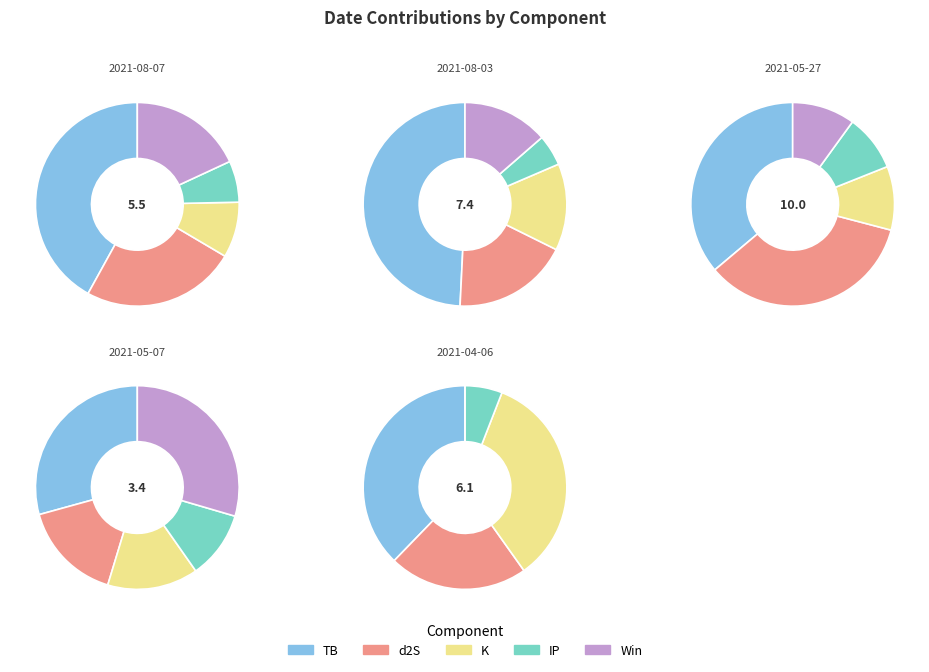

How many segments does this pie chart have?

5